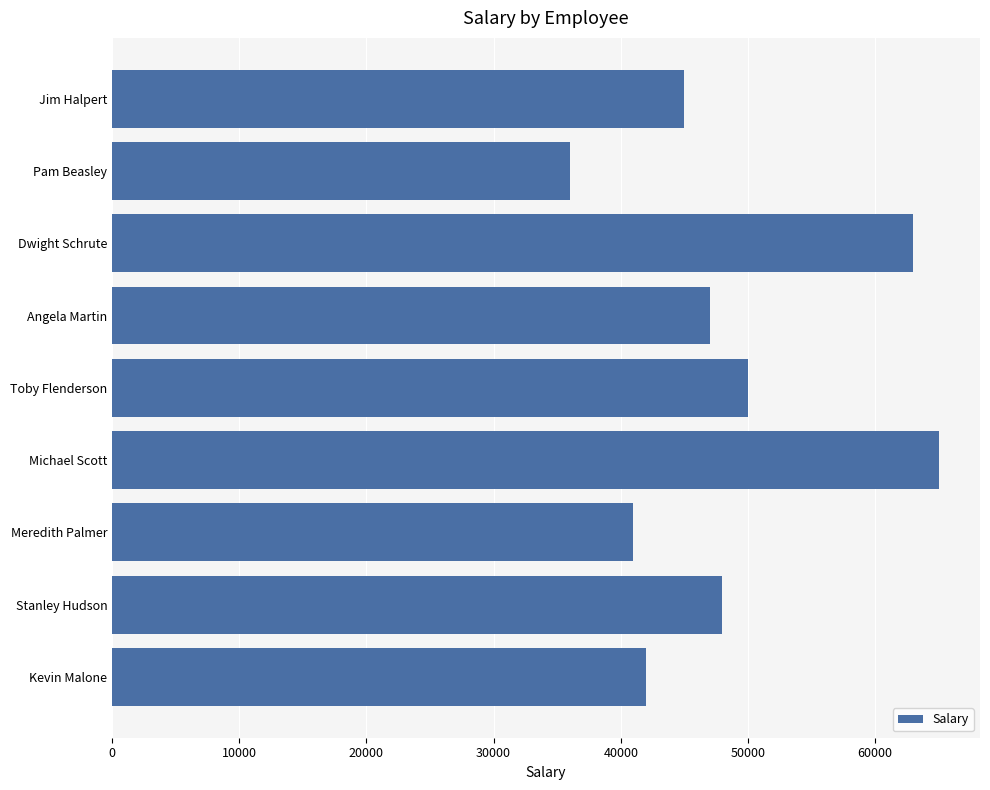

Rank the categories by value from highest to lowest.

Michael Scott, Dwight Schrute, Toby Flenderson, Stanley Hudson, Angela Martin, Jim Halpert, Kevin Malone, Meredith Palmer, Pam Beasley